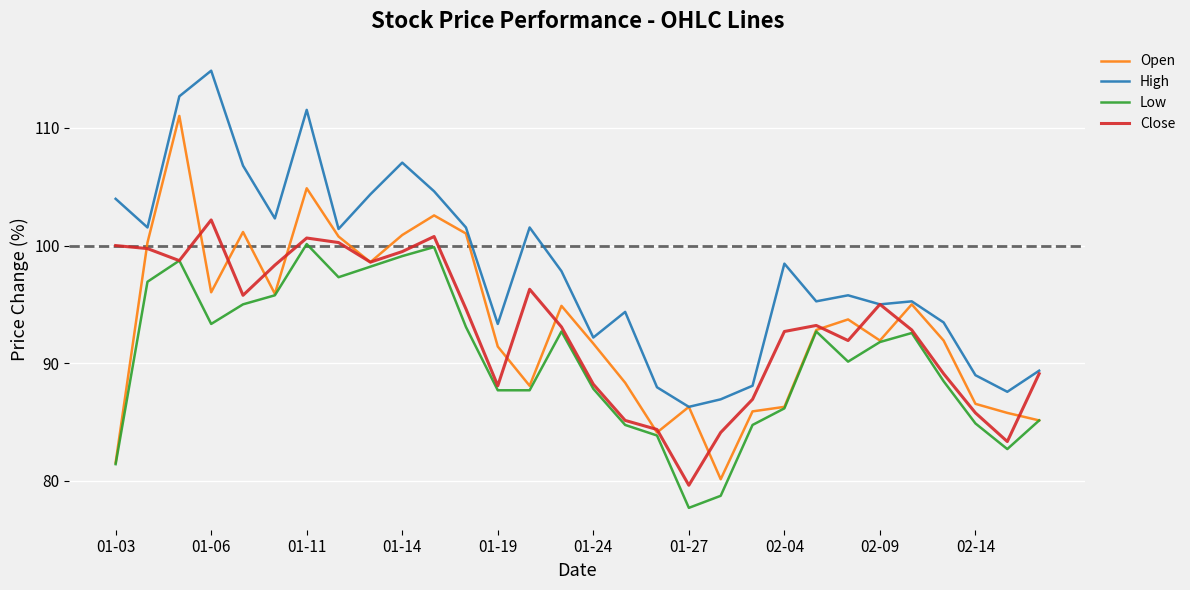

Rank the series by their maximum value, from lowest to highest.

Low, Close, Open, High